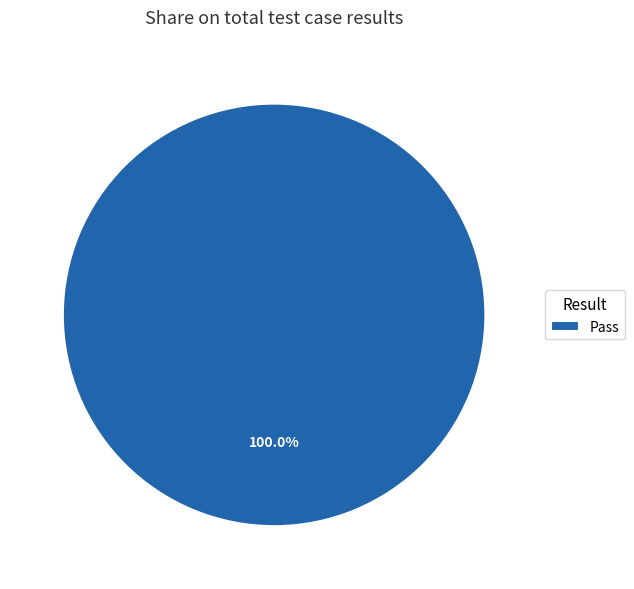

Rank the categories by value from highest to lowest.

Pass